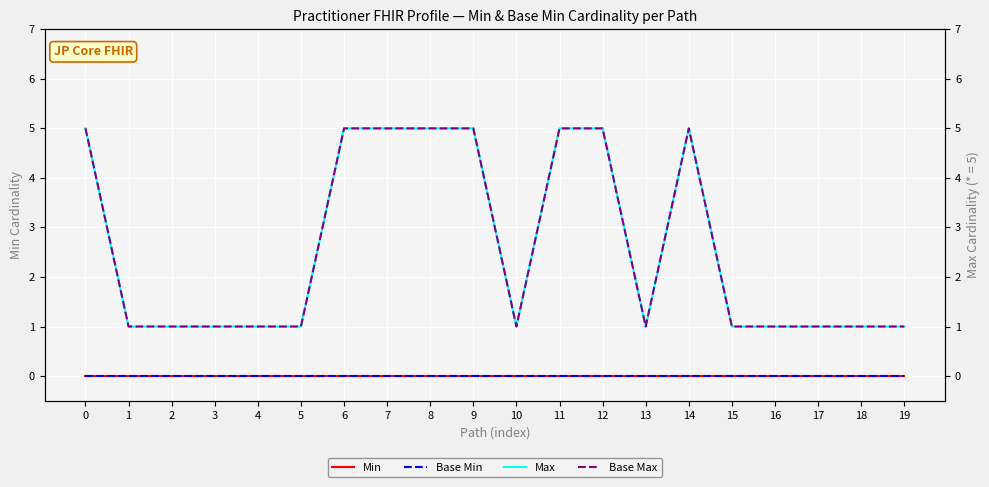

What are all the series names shown in the legend?

Min, Base Min, Max, Base Max